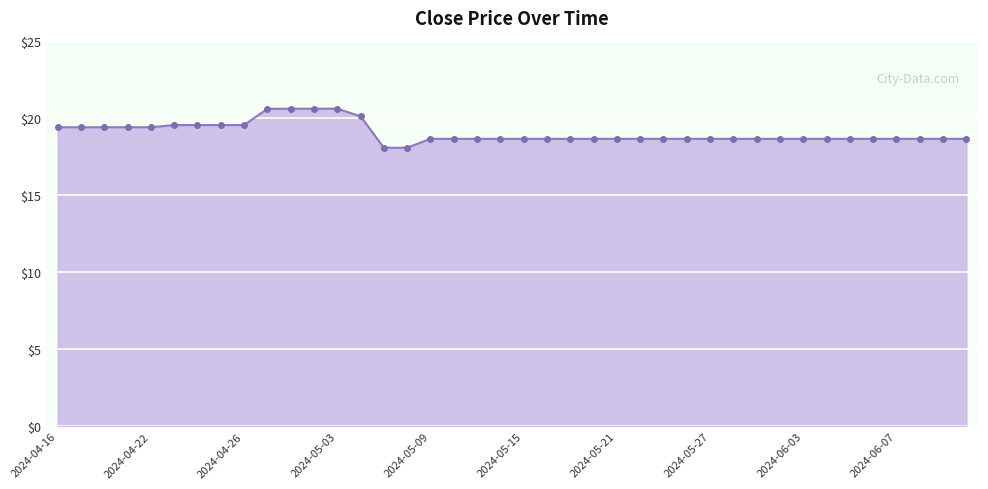

What is the value of the 11th point from the left?

20.6